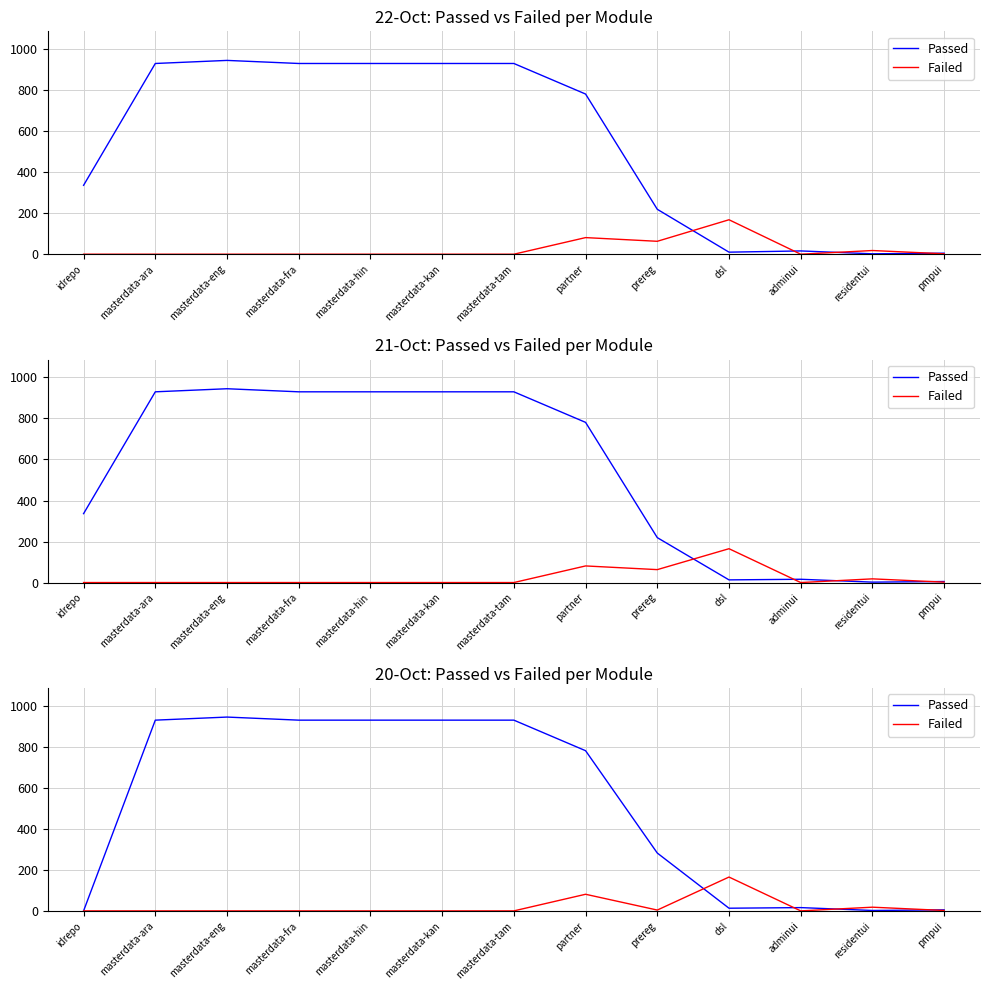

The Passed series shows 930 at masterdata-fra. True or false?

True